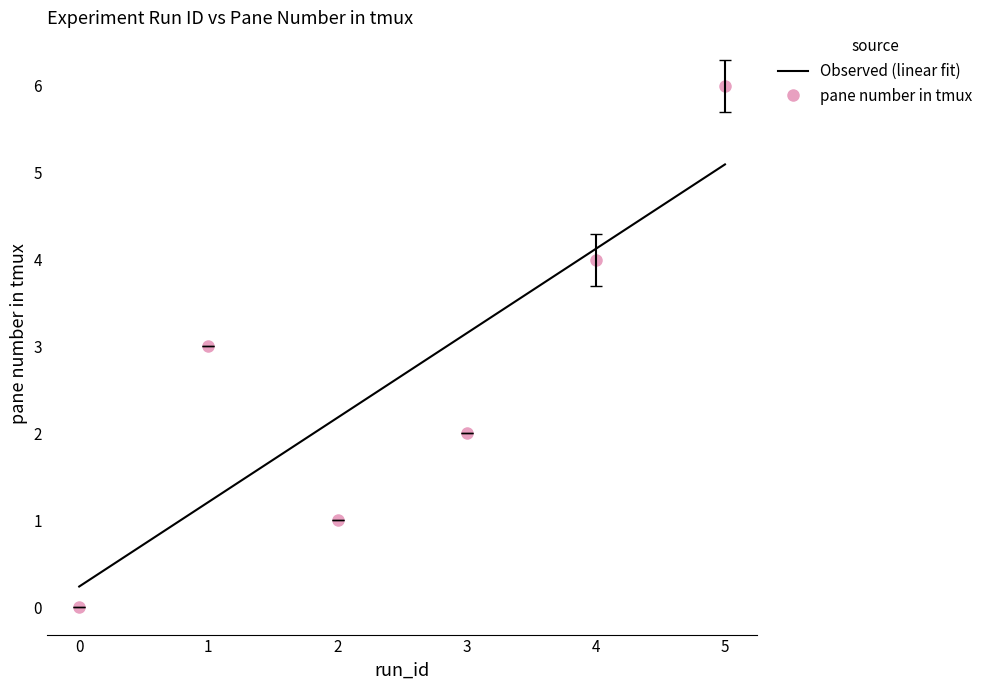

What is the difference between the second highest and minimum values?

4